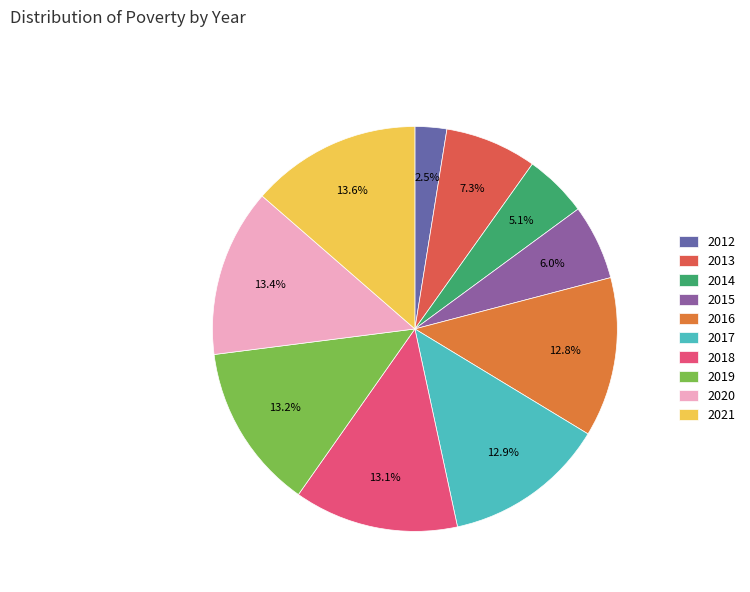

Count the number of slices in the pie.

10